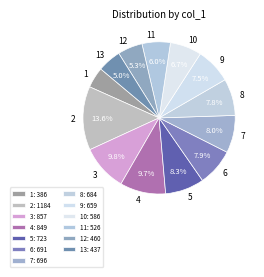

What is the total percentage of 4 and 6?

17.6%